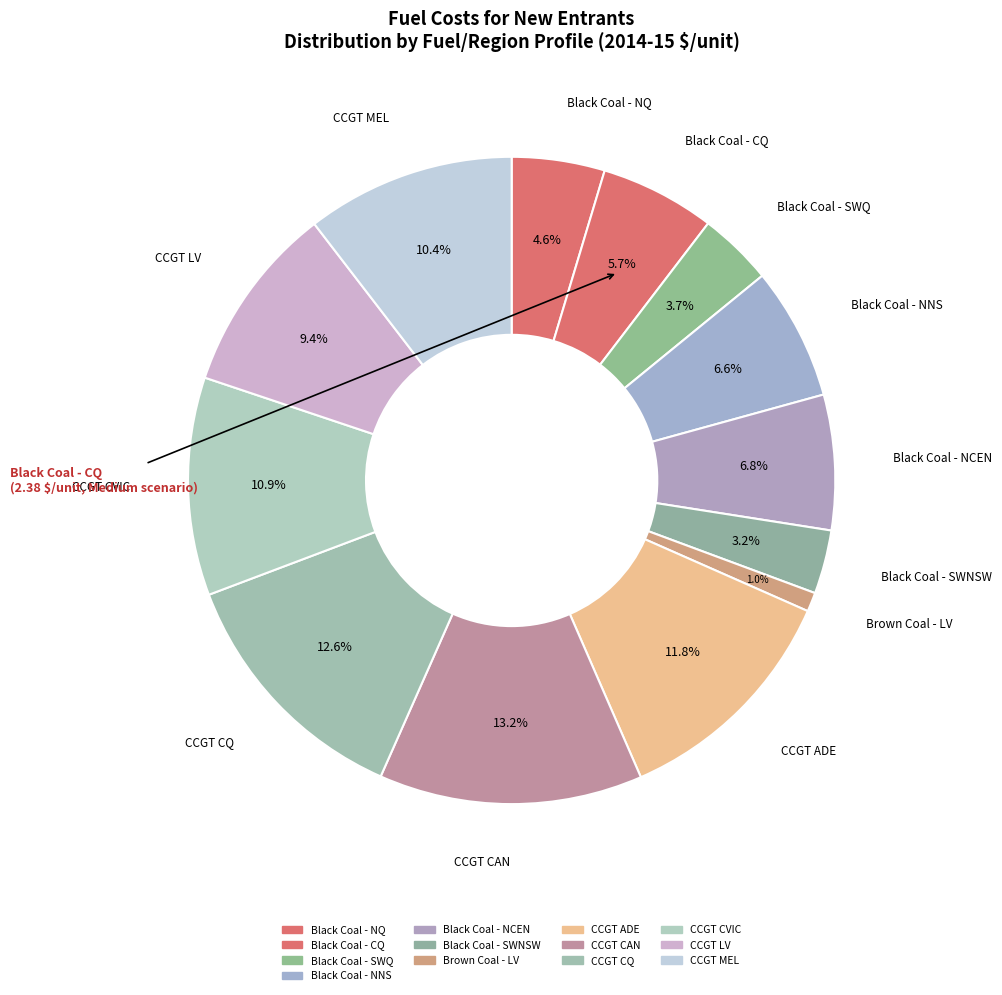

To the nearest percent, what percentage of the pie is CCGT MEL?

10%